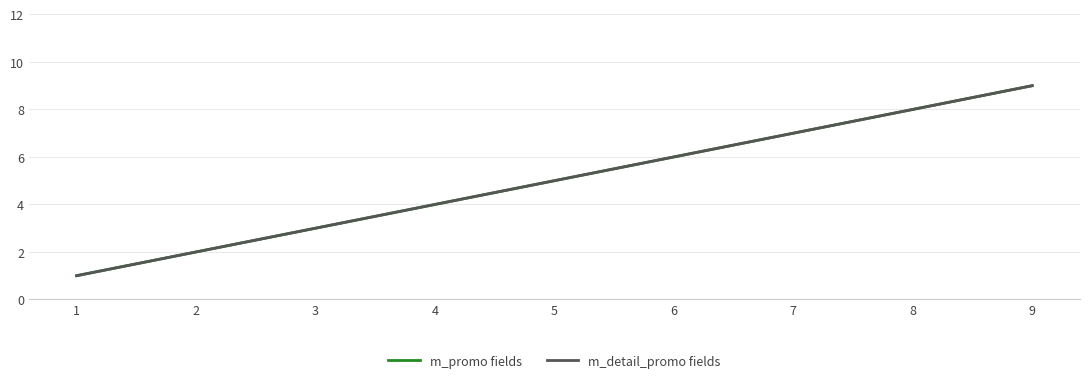

Does the chart have visible grid lines?

Yes